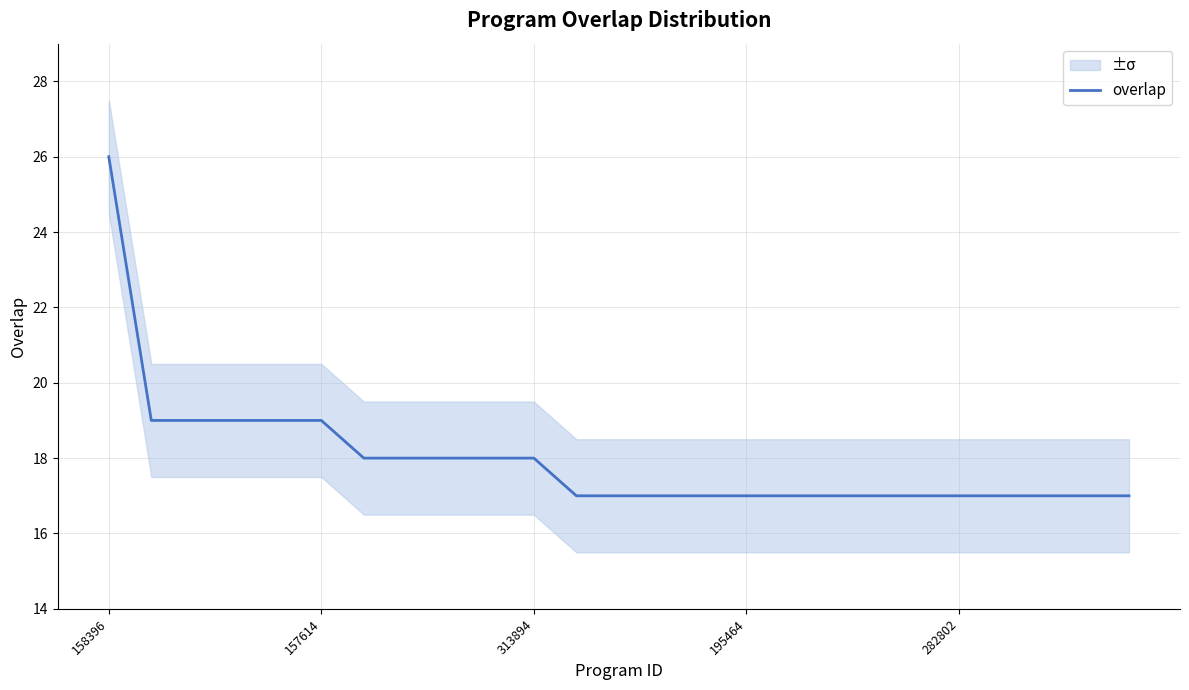

What is the highest value of the overlap series?

26